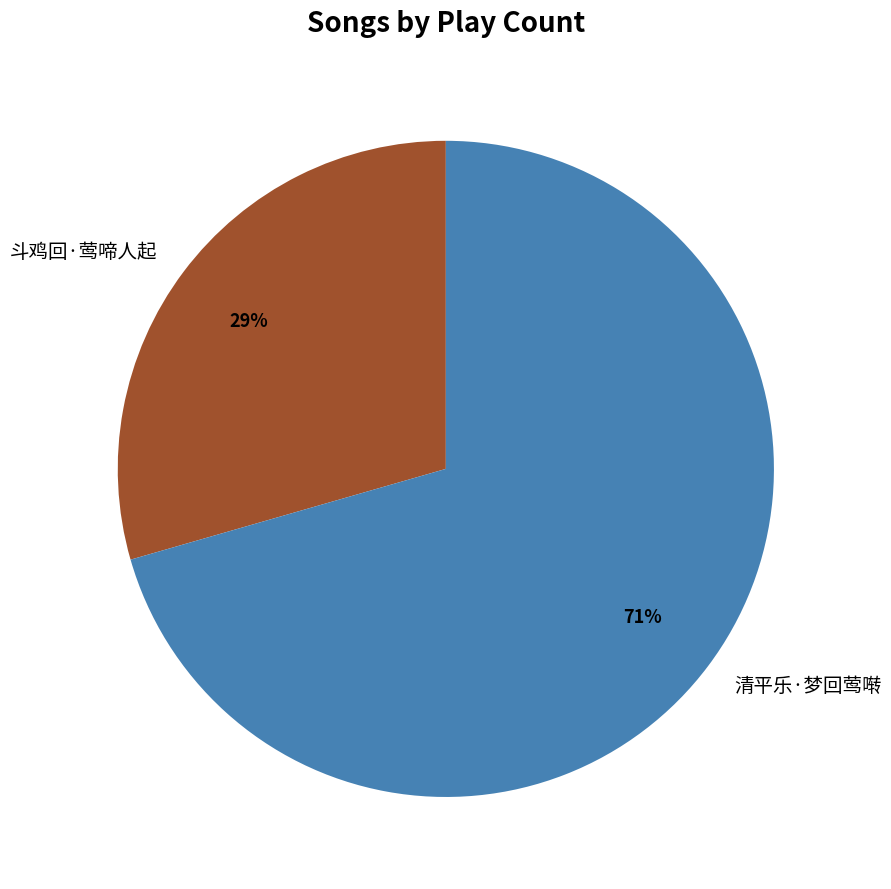

True or false: 斗鸡回·莺啼人起 accounts for 29% of the total.

True